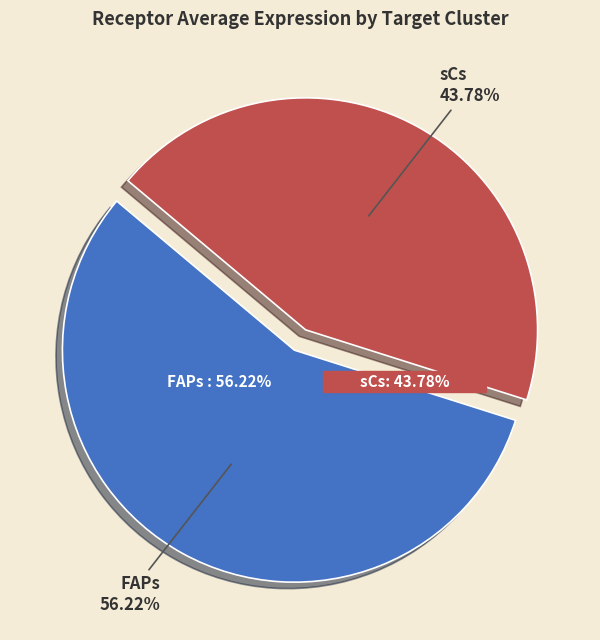

What percentage is the sCs slice, to the nearest percent?

44%